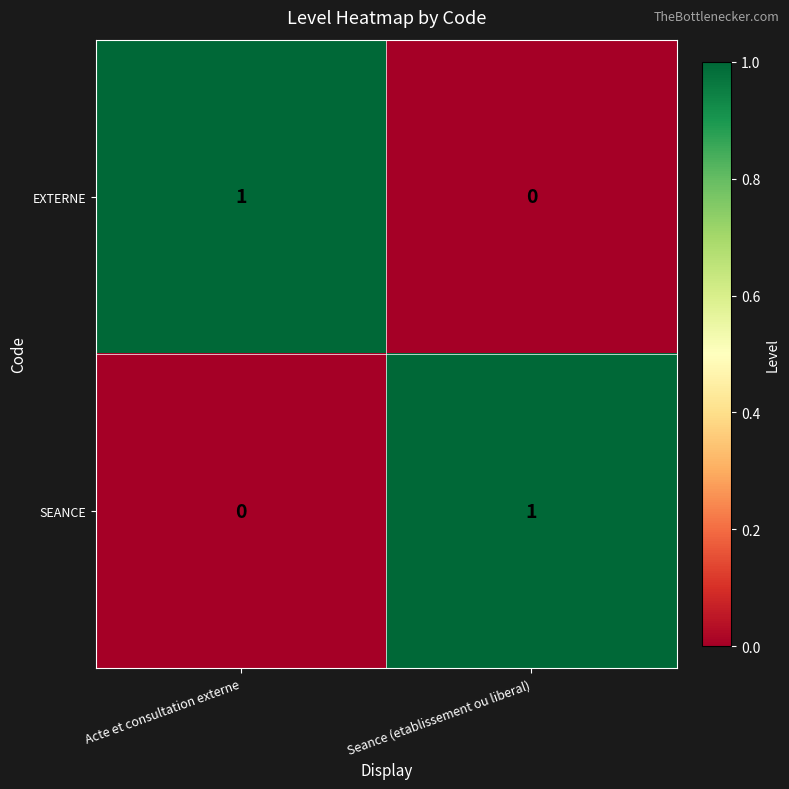

Count the number of categories in the chart.

2